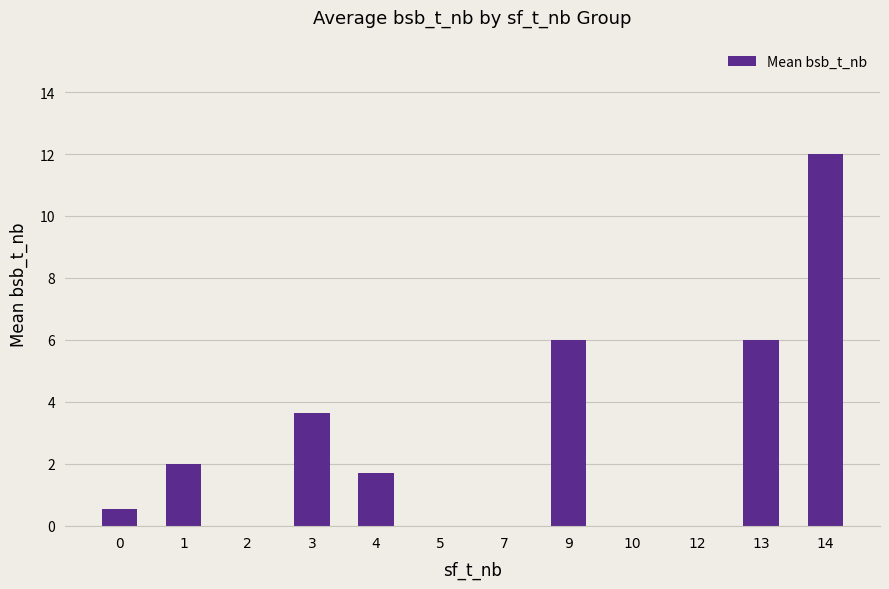

Does the chart contain stacked bars?

No